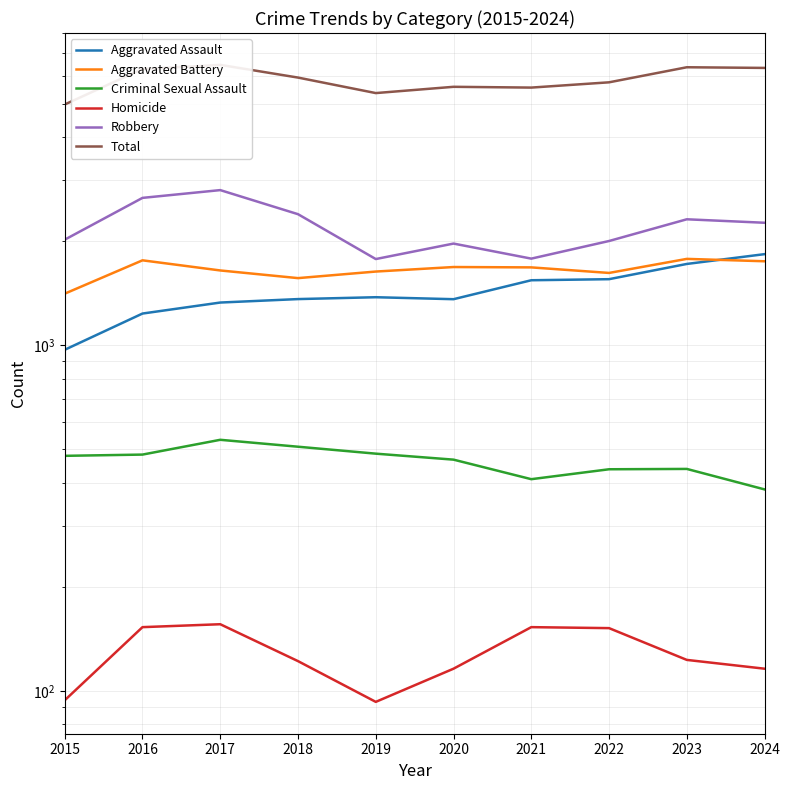

What is the difference between the second highest and minimum values in the Homicide series?

60